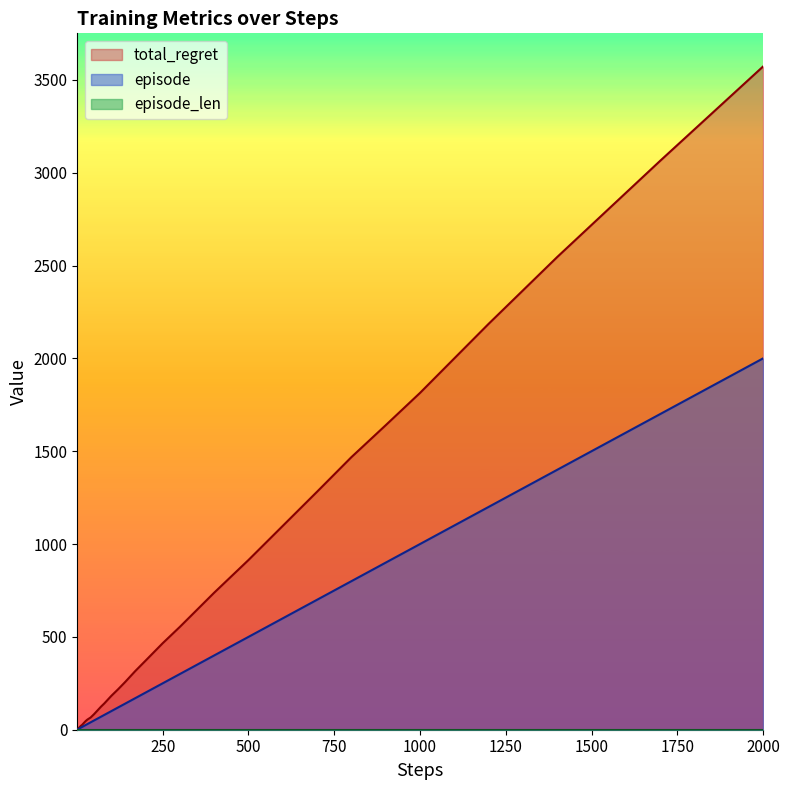

True or false: total_regret and episode cross at least once.

False